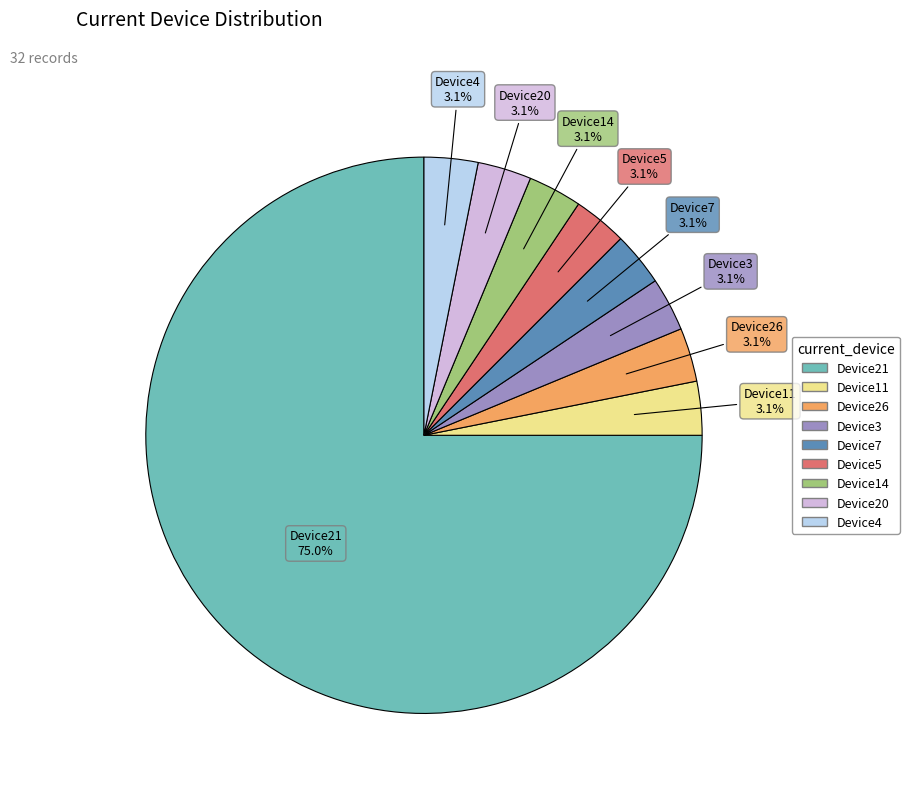

Is there any slice that represents more than half of the pie?

Yes